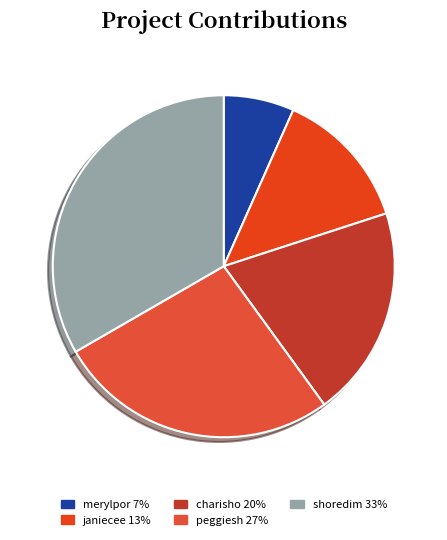

To the nearest percent, what percentage of the pie is charisho?

20%